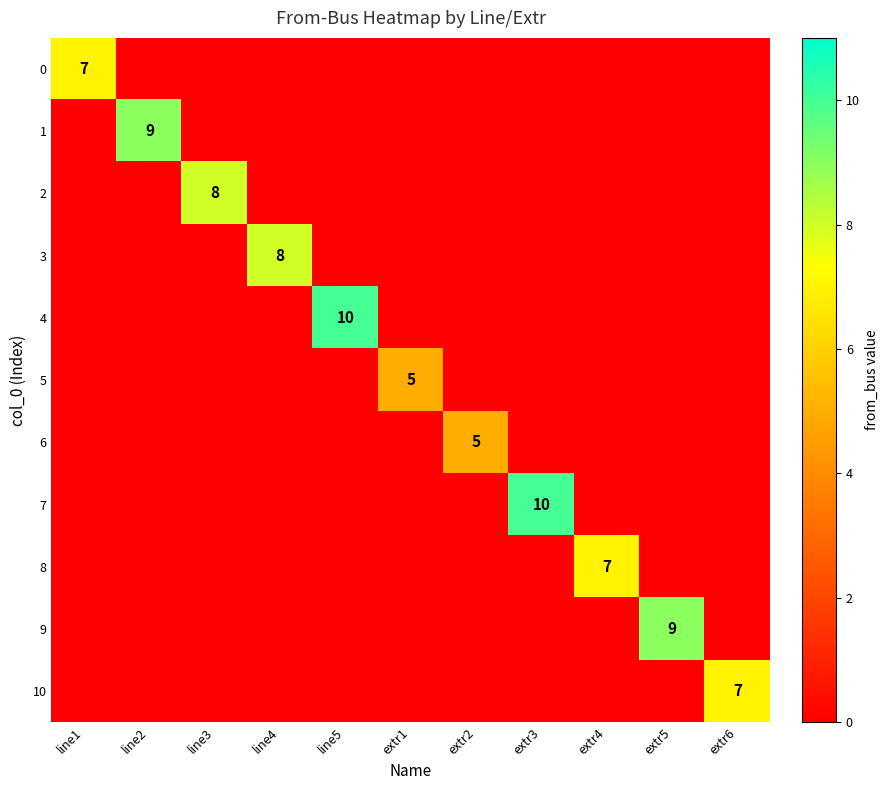

Is it true that 8 equals 9 at extr4?

False